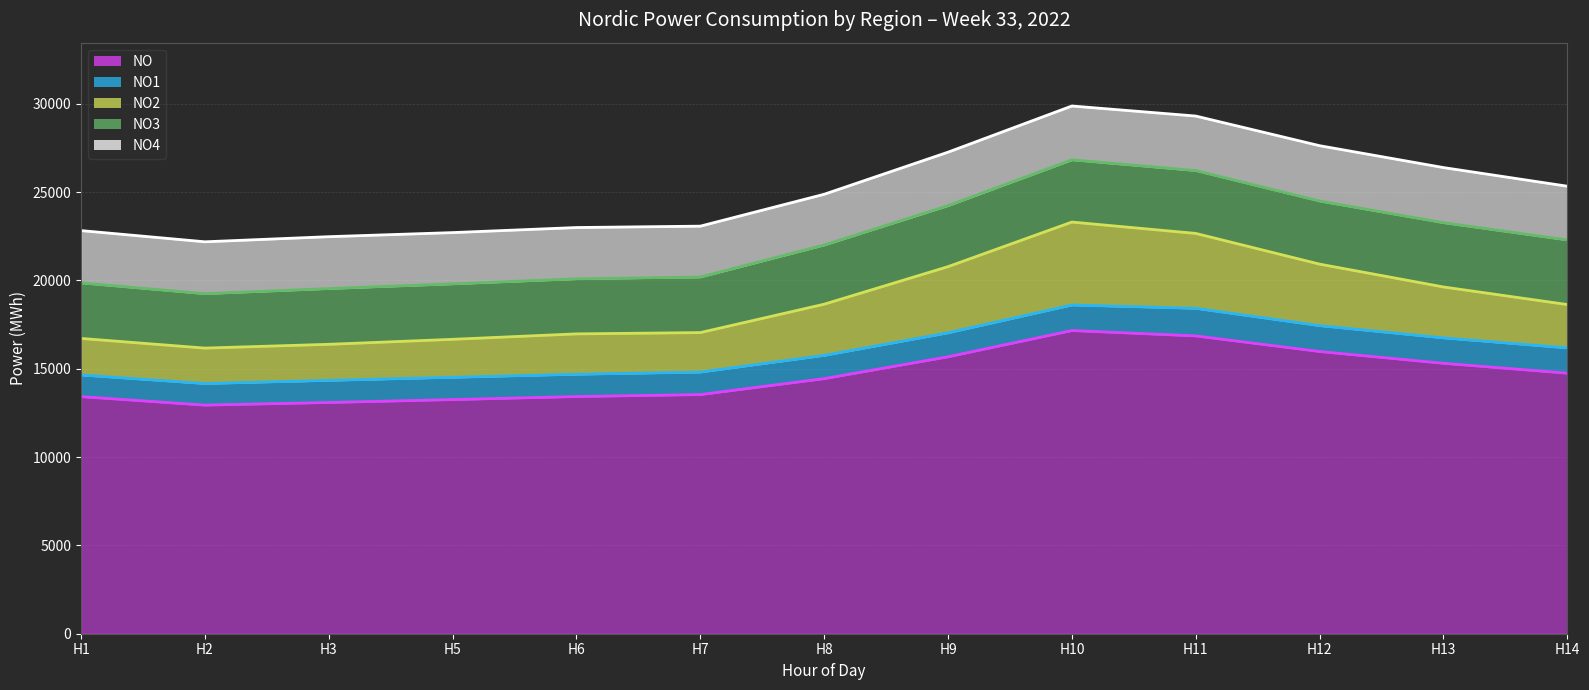

What is the value of the NO4 line point at the 4th from the left?

22707